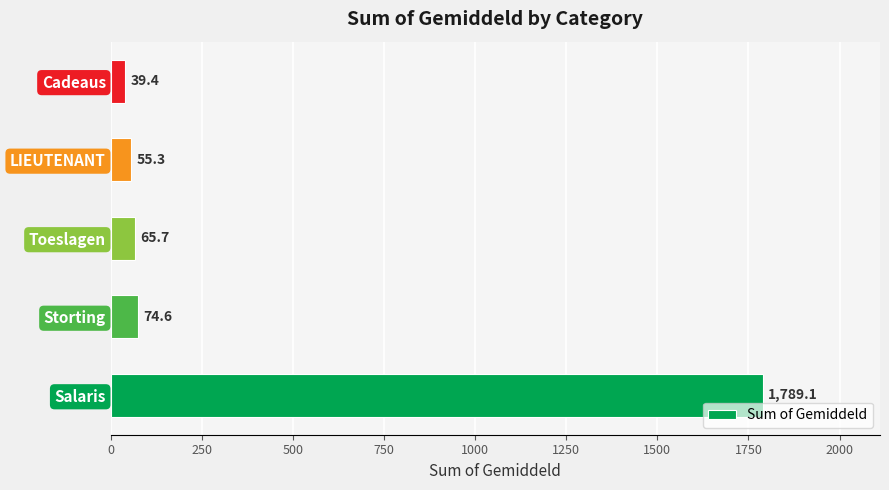

What is the average value?

404.8